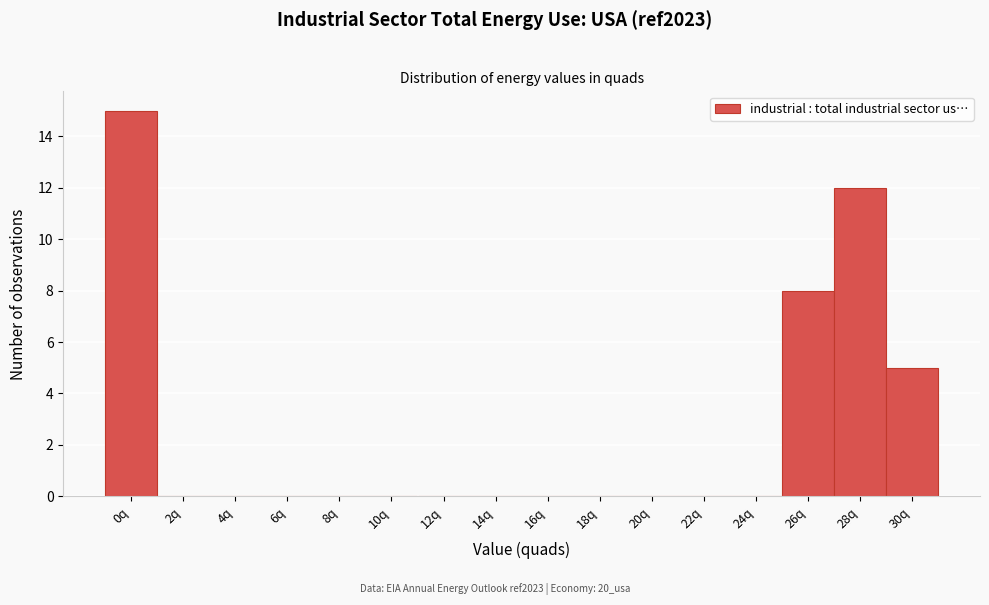

Reading left to right, transcribe all the data shown in this chart.

0q=15	2q=0	4q=0	6q=0	8q=0	10q=0	12q=0	14q=0	16q=0	18q=0	20q=0	22q=0	24q=0	26q=8	28q=12	30q=5